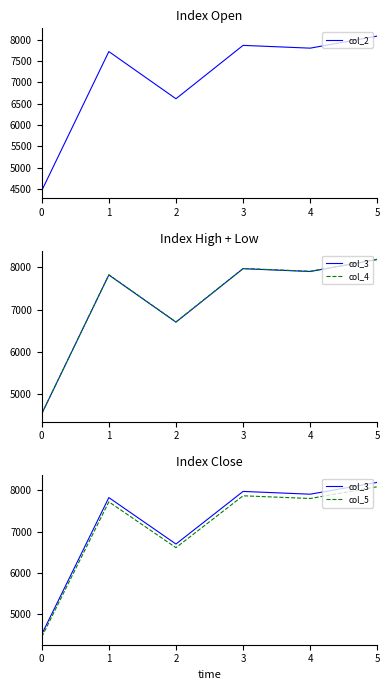

List the series in order of their peak value, lowest first.

col_2, col_5, col_3, col_4